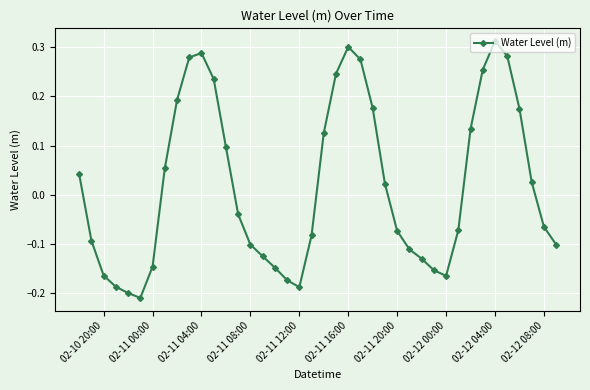

What is the difference between the maximum and second lowest values?

0.5